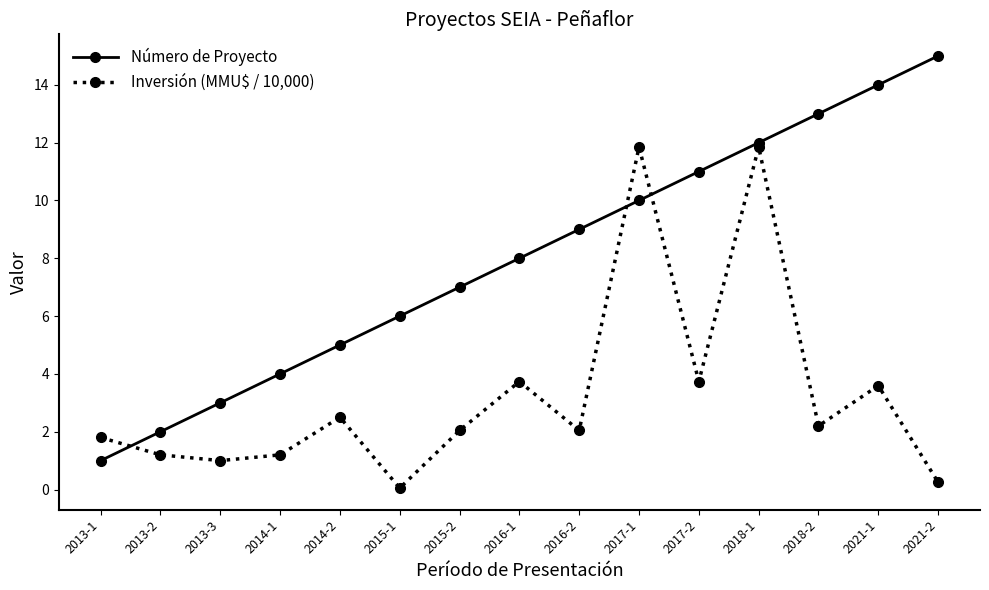

The Número de Proyecto series shows 15.9 at 2016-2. True or false?

False